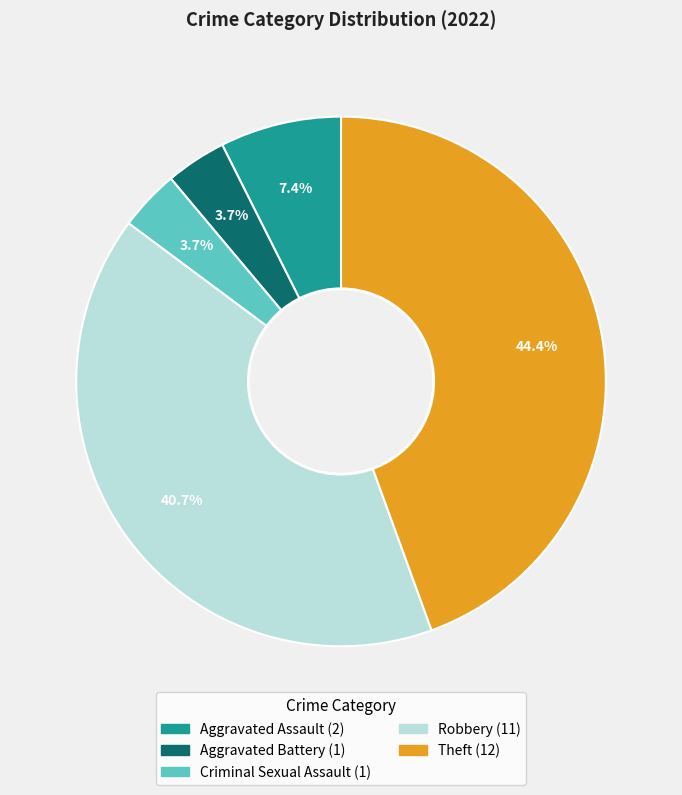

To the nearest percent, what is the difference between the largest and smallest slice percentages?

41%